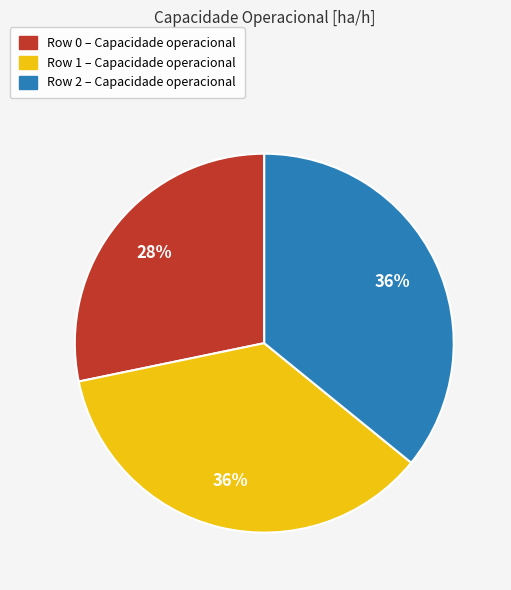

Does any single category account for the majority?

No